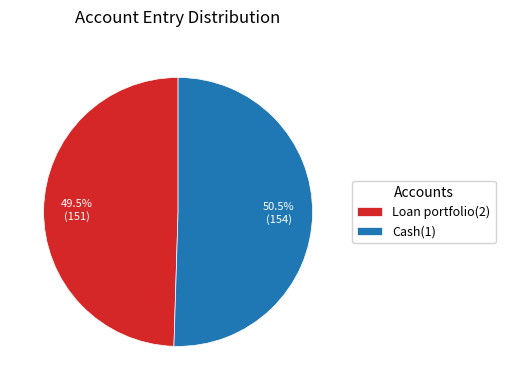

What percentage do Loan portfolio(2) and Cash(1) together represent?

100.0%